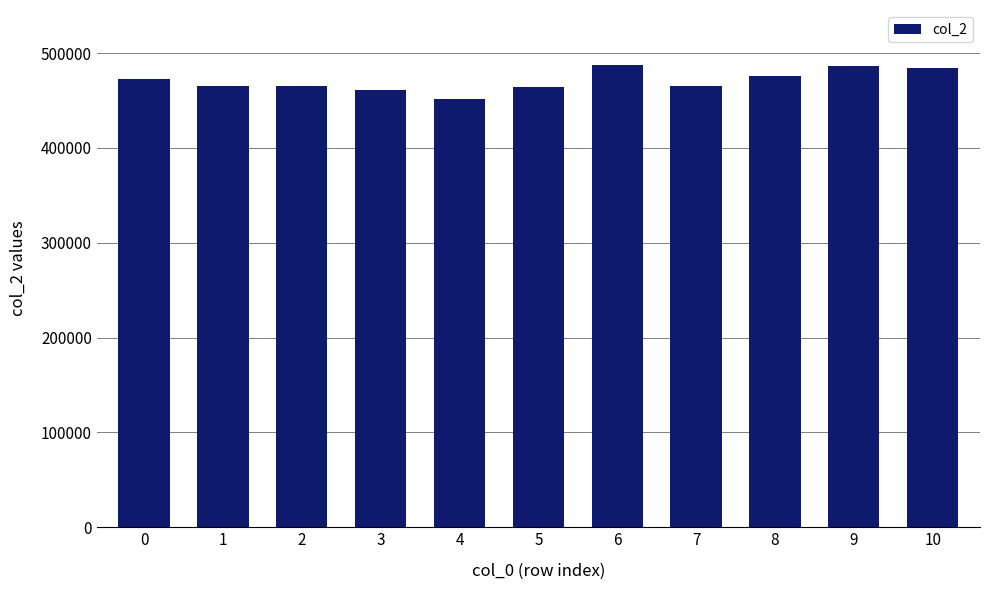

Are the bars grouped side by side (vs. stacked)?

No